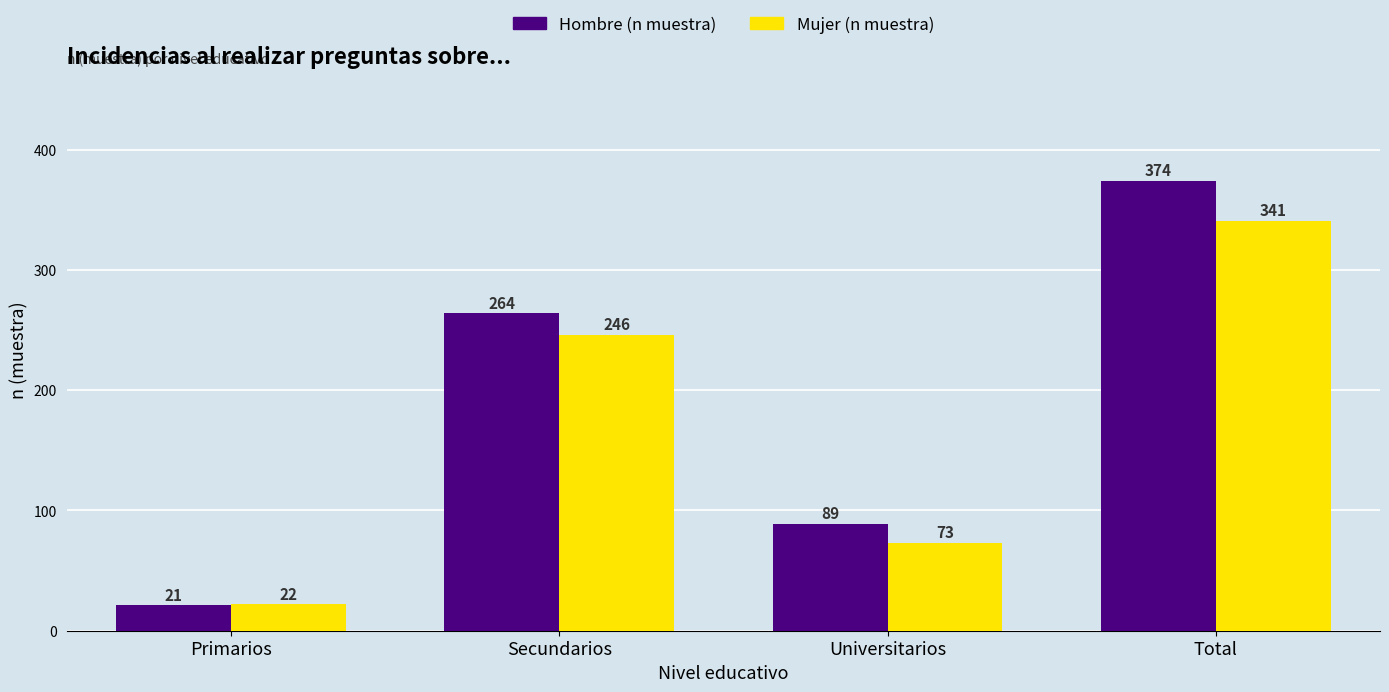

What is the difference between the Hombre (n muestra) values at Universitarios and Total?

285